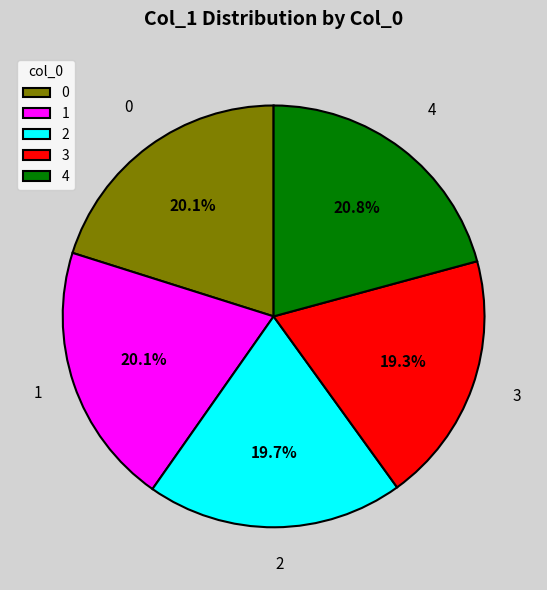

What is the largest slice in the pie chart?

4